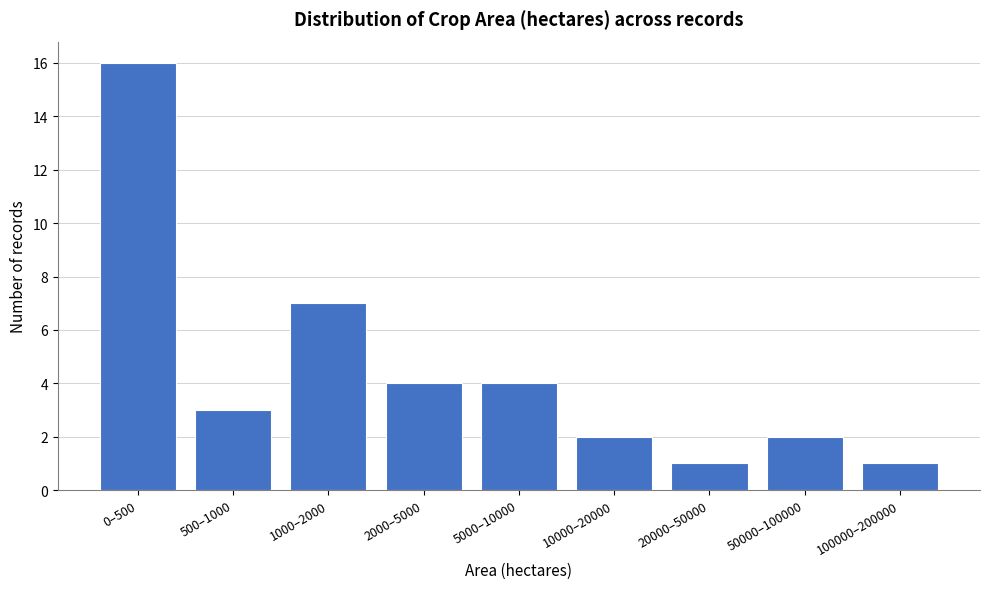

Reading right to left, extract all data points from this chart.

1	2	1	2	4	4	7	3	16